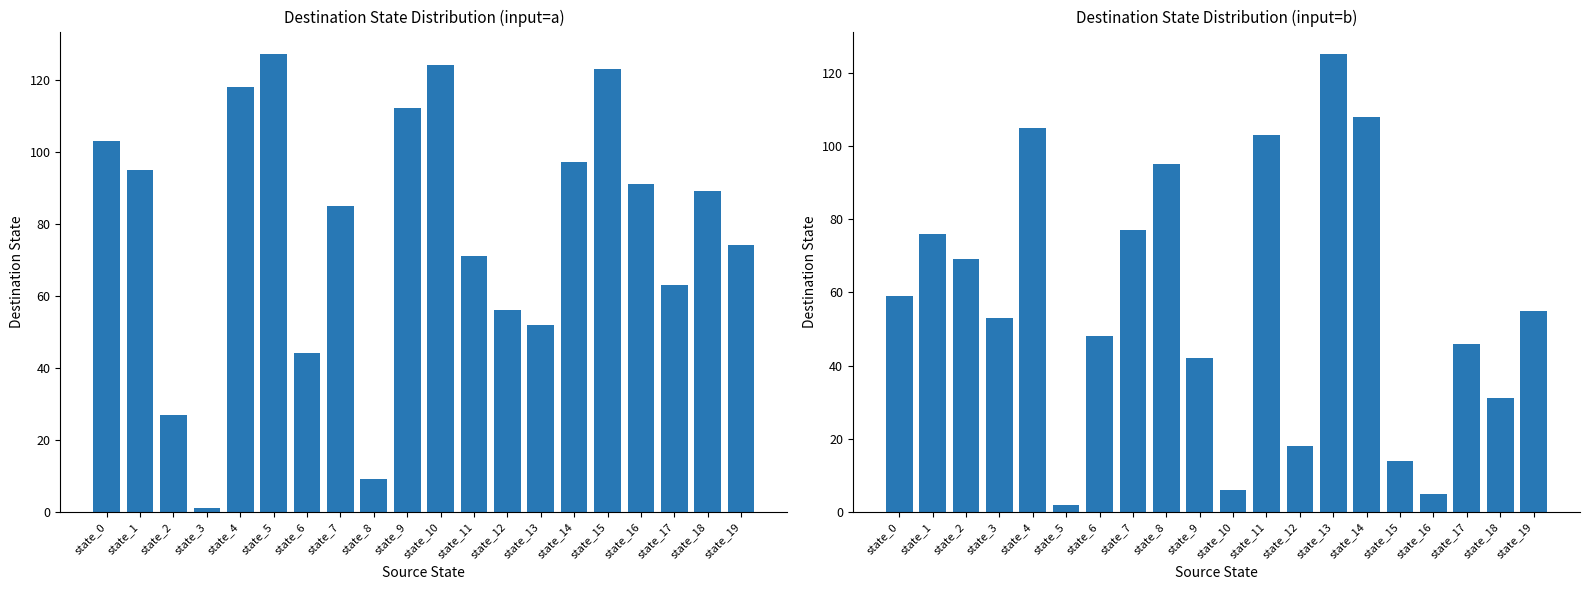

What is the difference between the highest and lowest values at state_7?

8